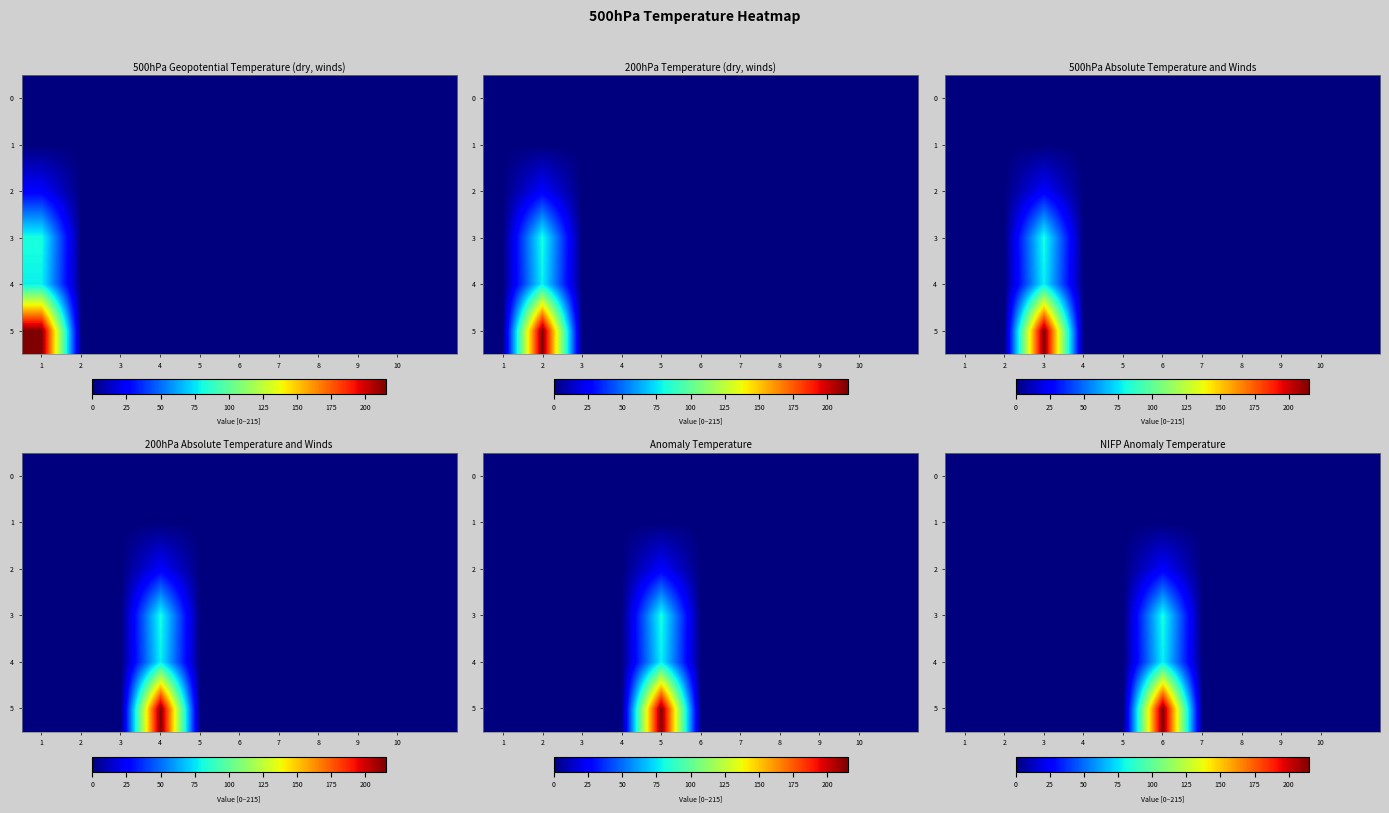

At how many categories does at least one series exceed 150?

1